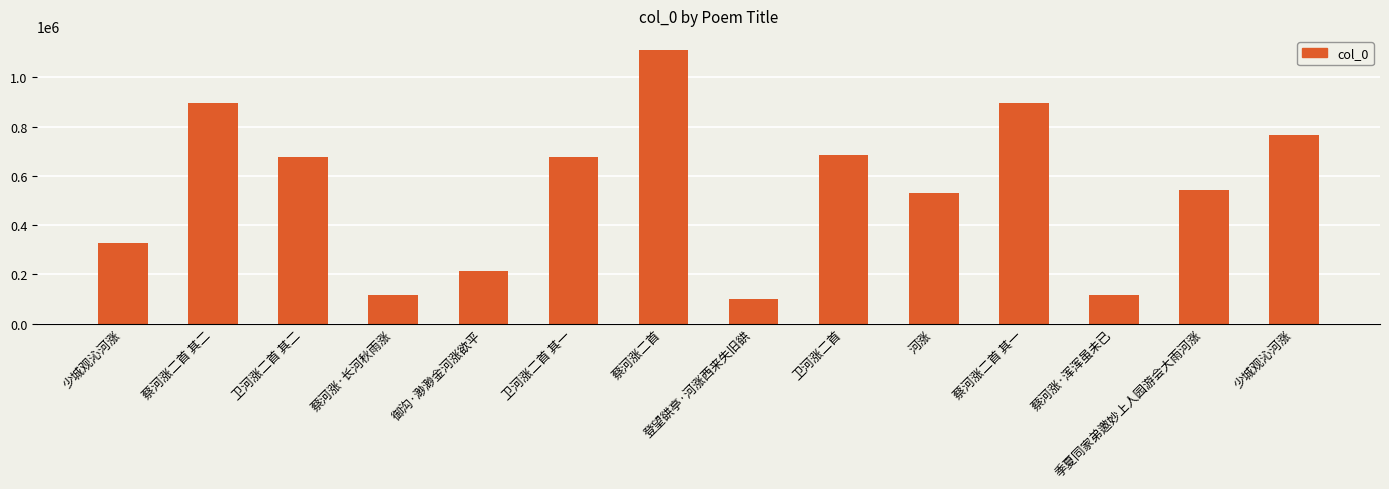

At which label is the value closest to 606274?

季夏同家弟邀妙上人园游会大雨河涨